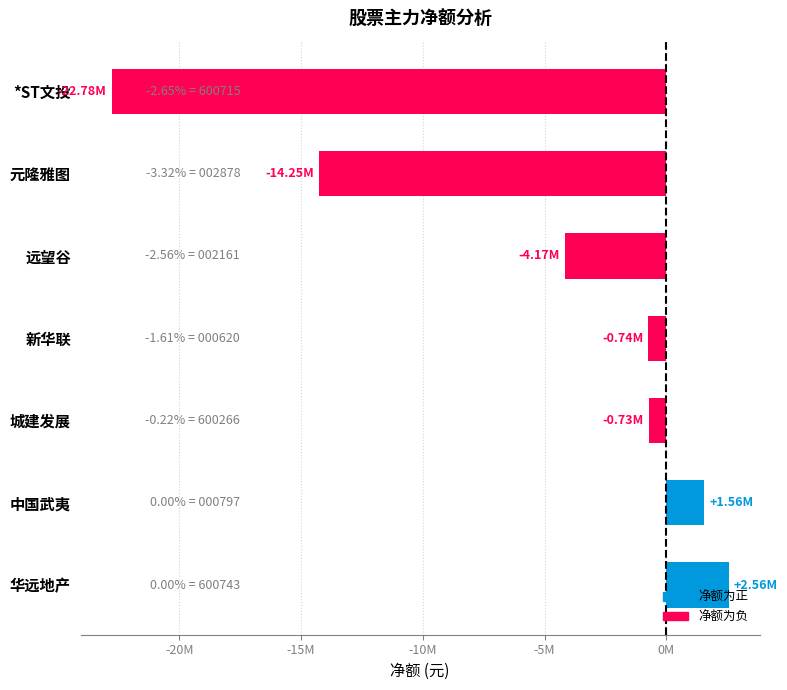

What is the smallest value displayed?

-22778502